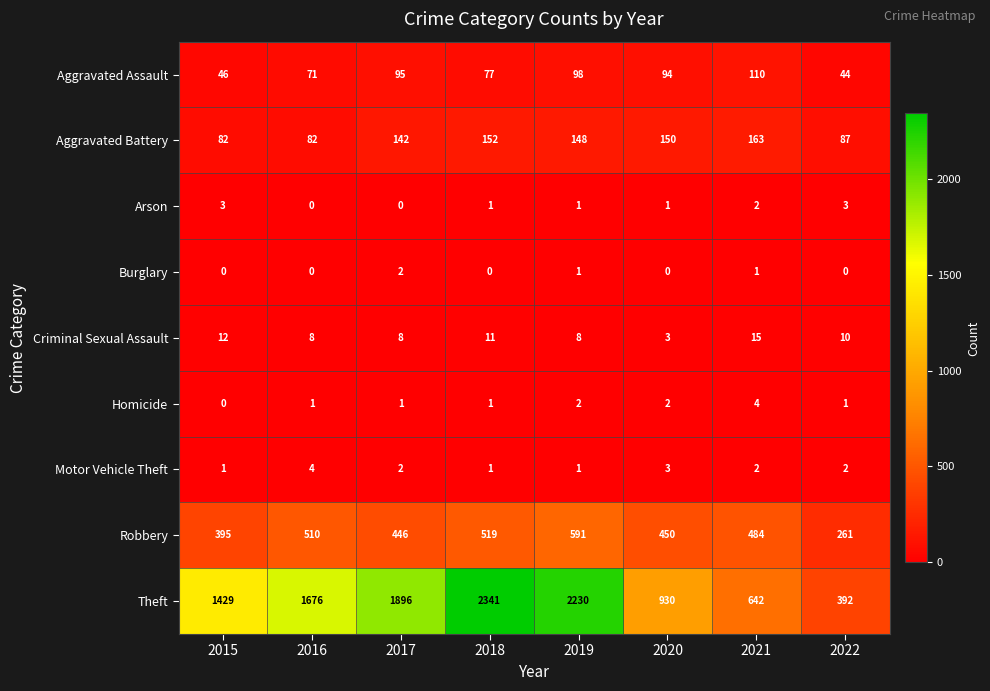

What is the spread (max minus min) of values at 2020?

930